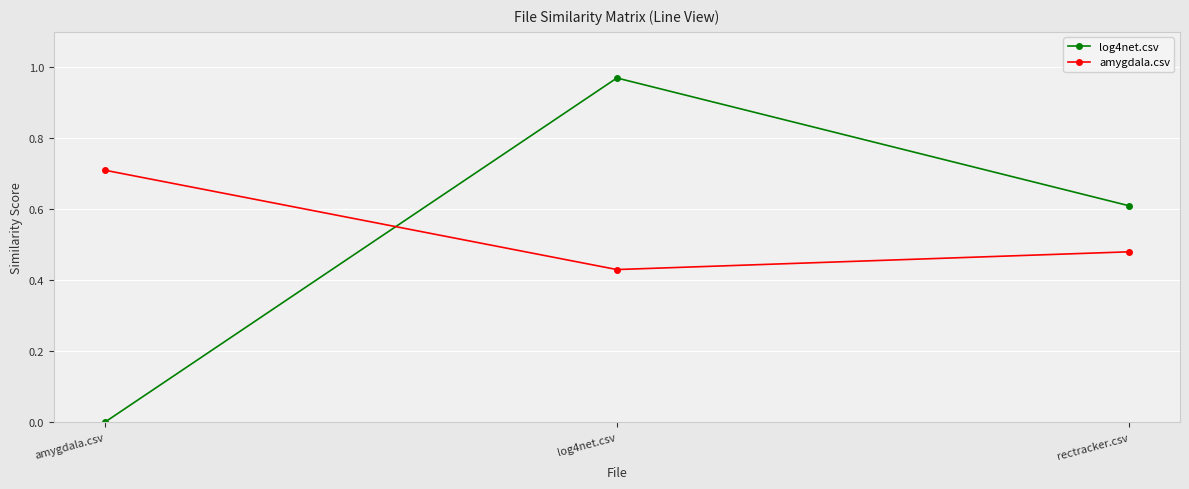

What is the label of the 1st point from the left?

amygdala.csv